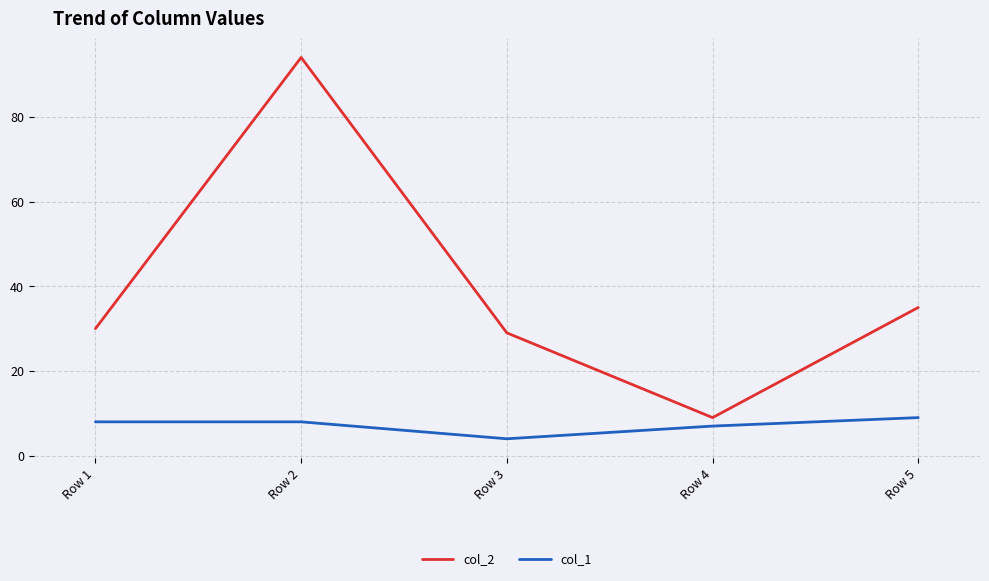

What are all the series names shown in the legend?

col_2, col_1